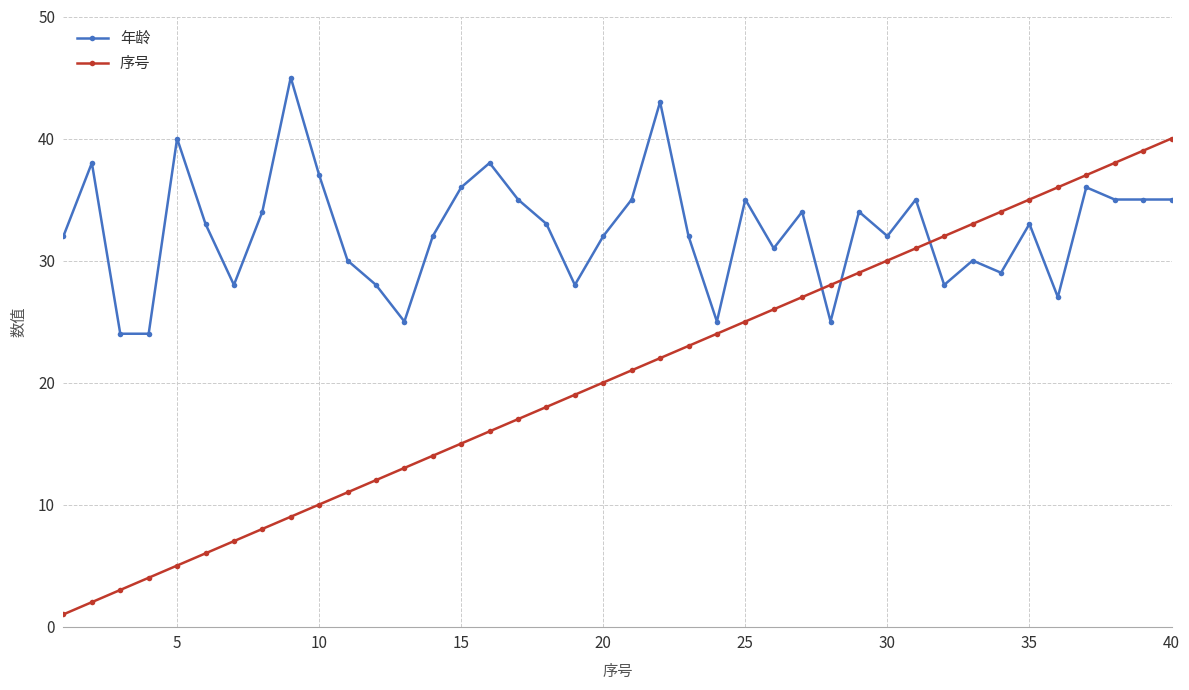

Which series has the largest total across all categories?

年龄